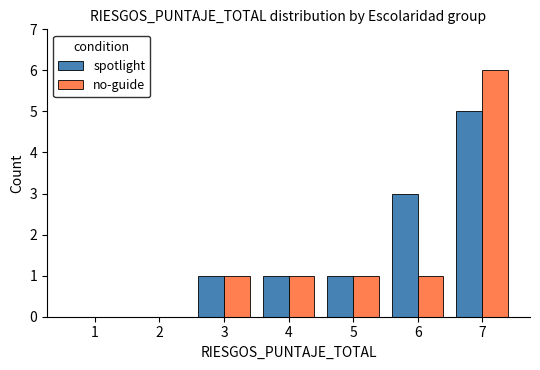

How many groups of bars are there?

7